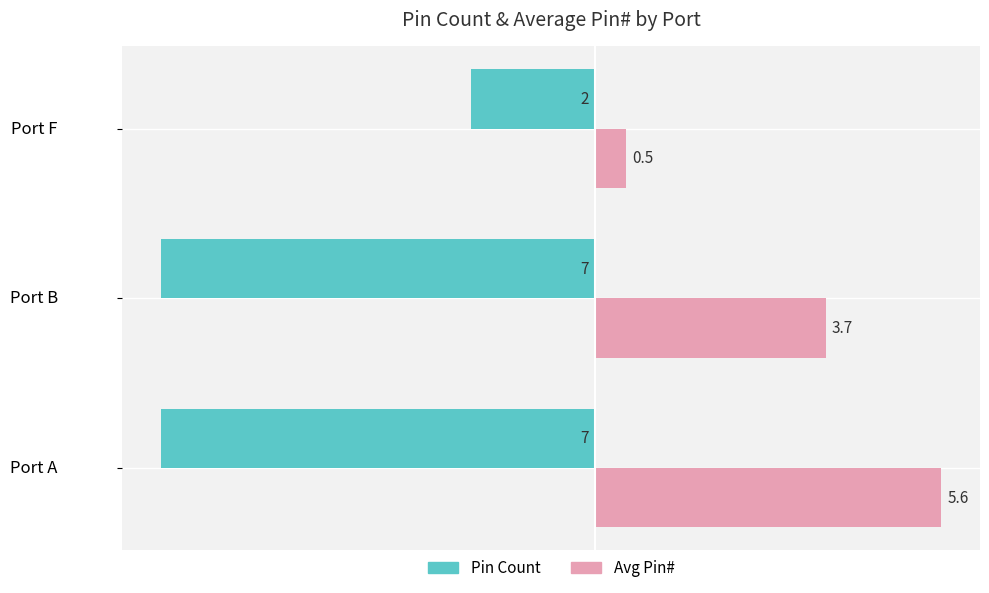

Read the Avg Pin# value at Port B.

3.7